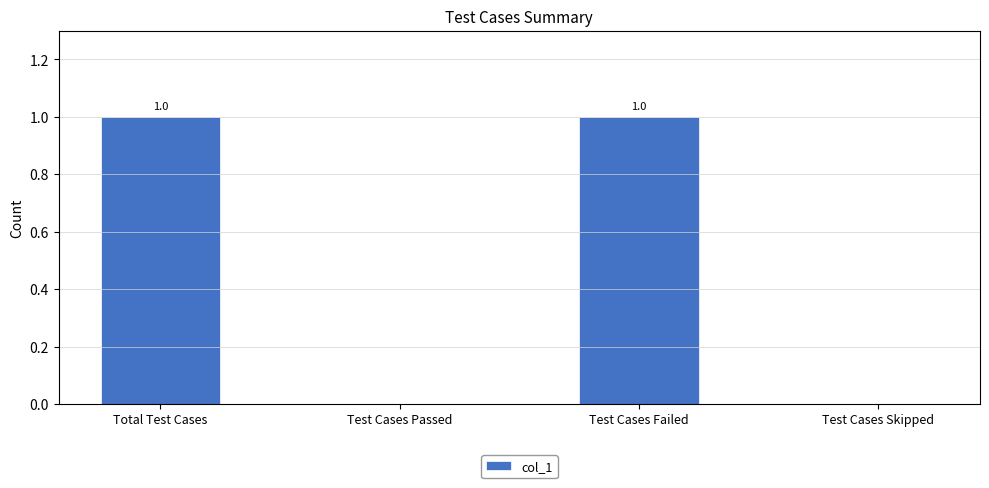

Reading left to right, what are all the values shown in this chart?

1	0	1	0